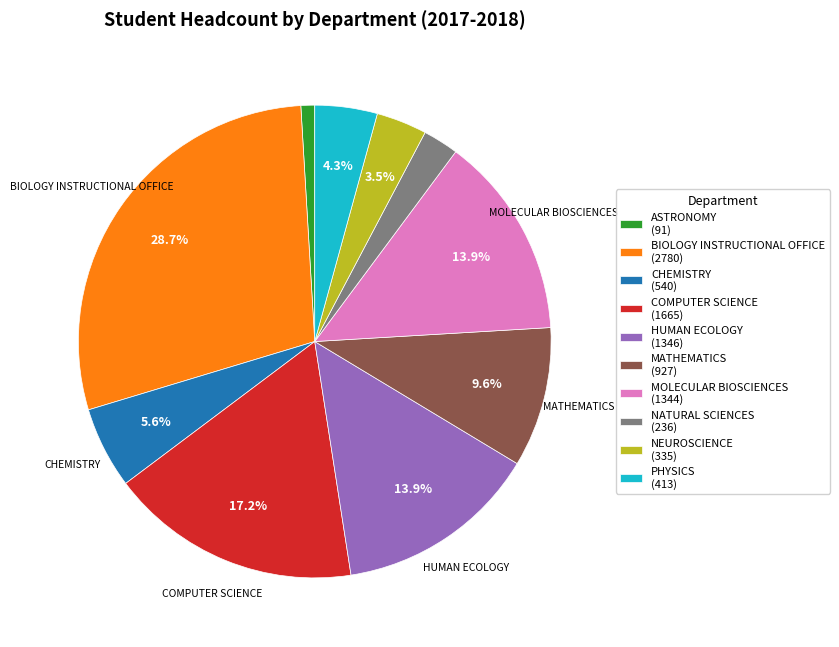

To the nearest percent, what percentage of the pie is MATHEMATICS?

10%